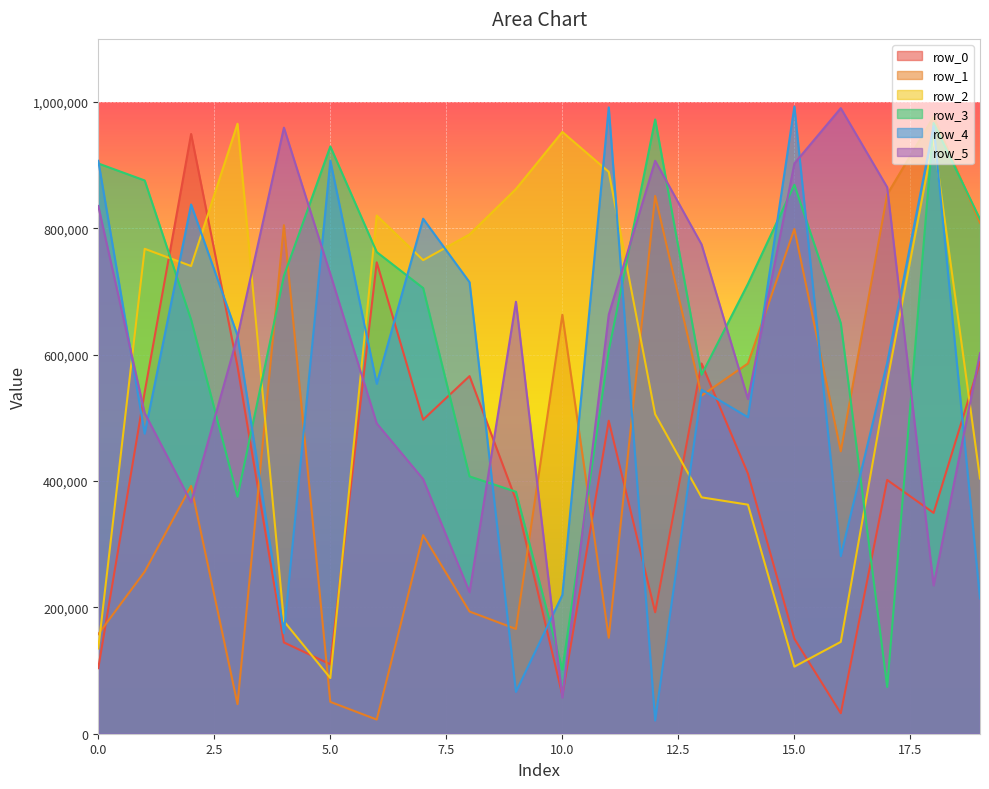

What is the greatest value displayed?

992908